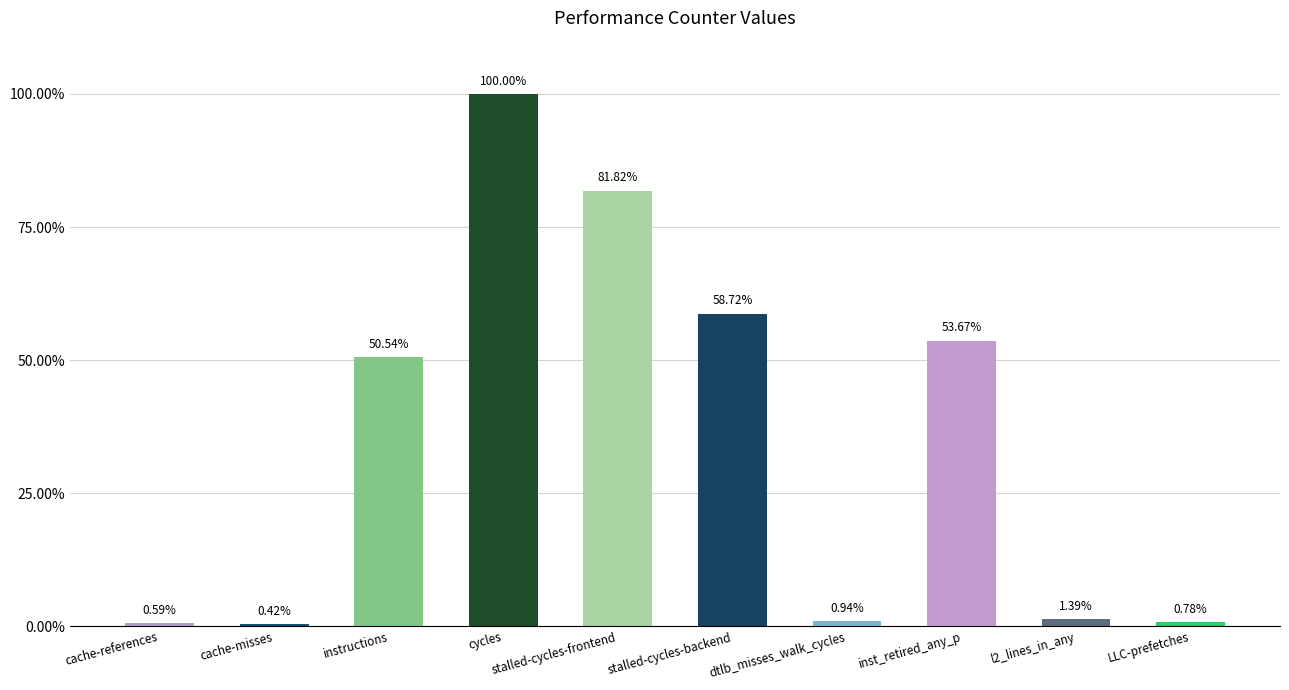

At which category does the chart reach its peak across all series?

cycles